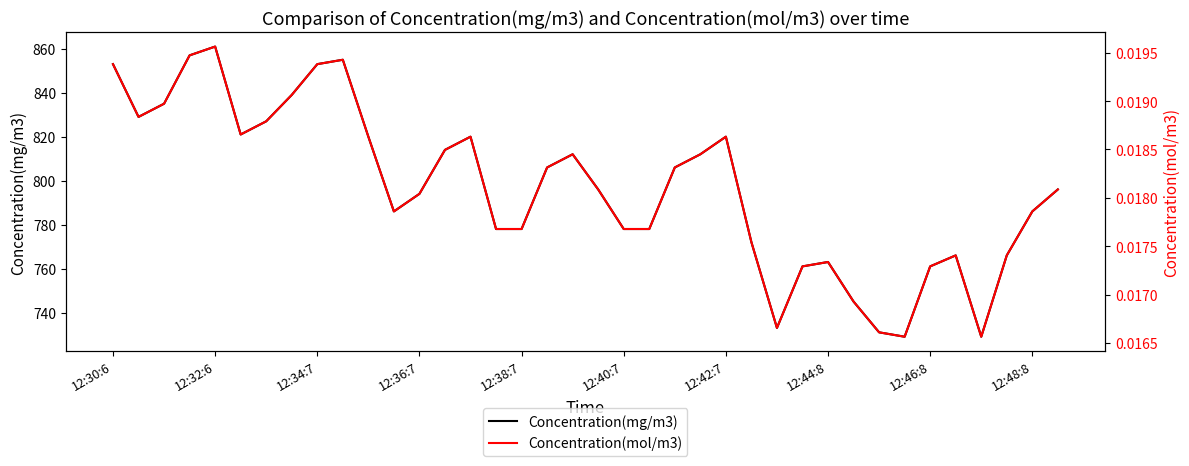

True or false: Concentration(mg/m3) has a value of 299 at 12:44:8.

False